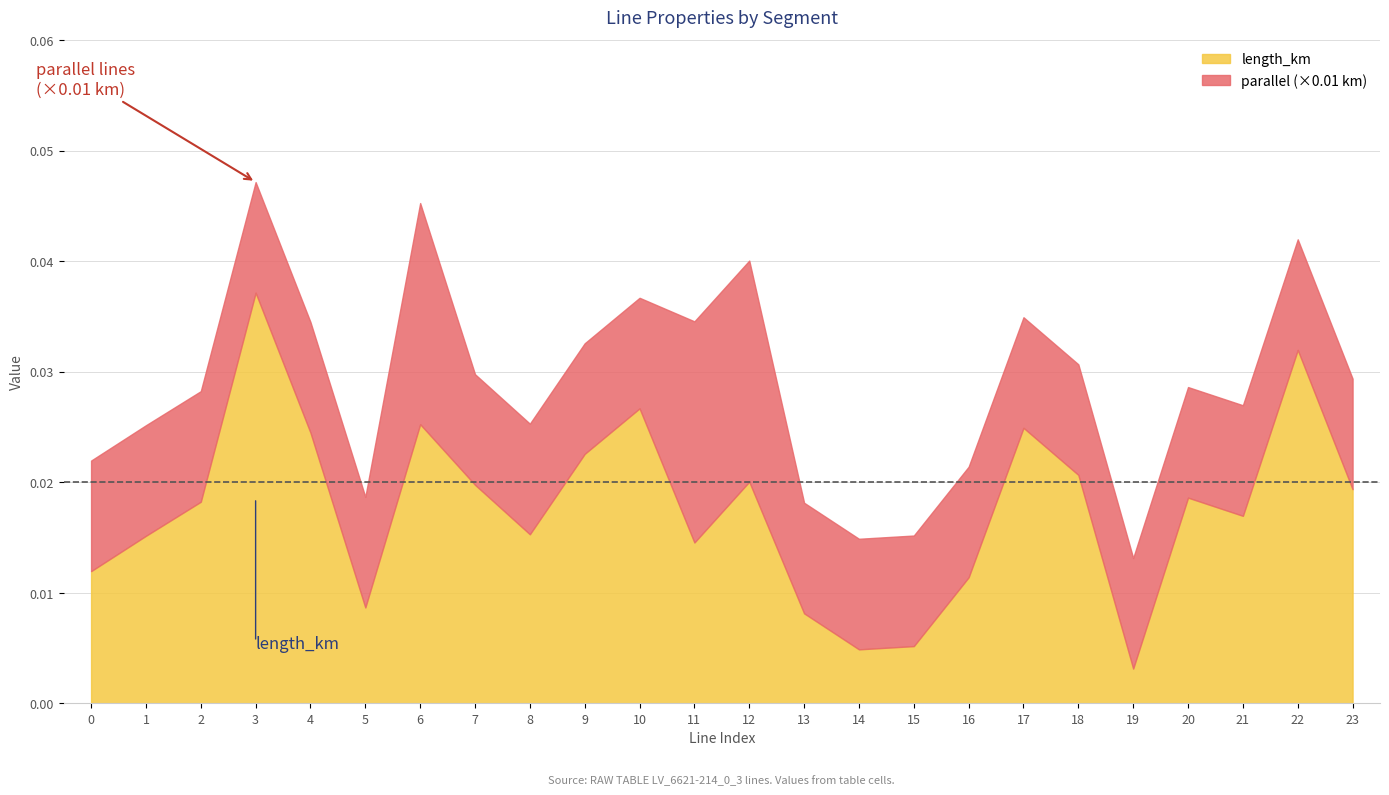

At which category is the sum across all series the highest?

3